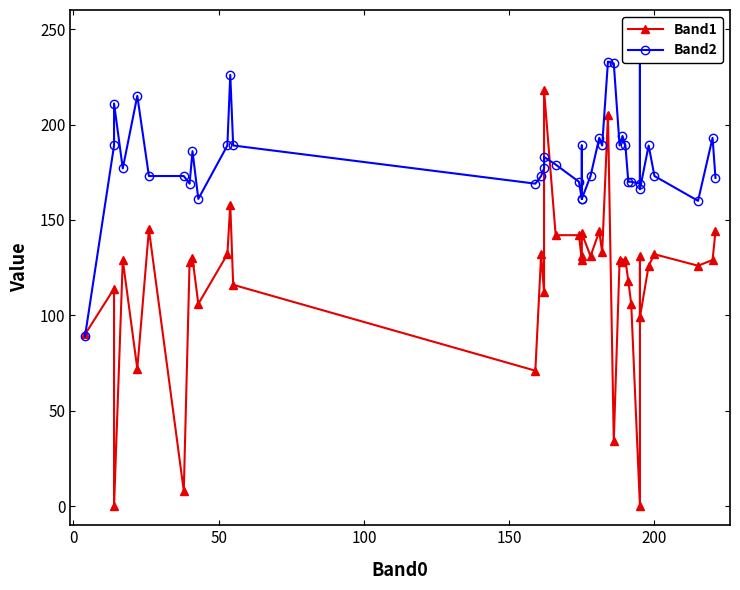

Which series ends up on top after the final intersection of Band2 and Band1?

Band2